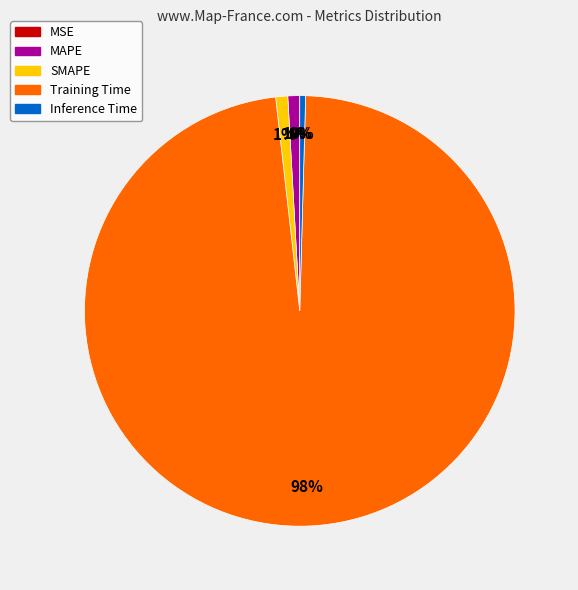

Is there a majority slice in this chart?

Yes